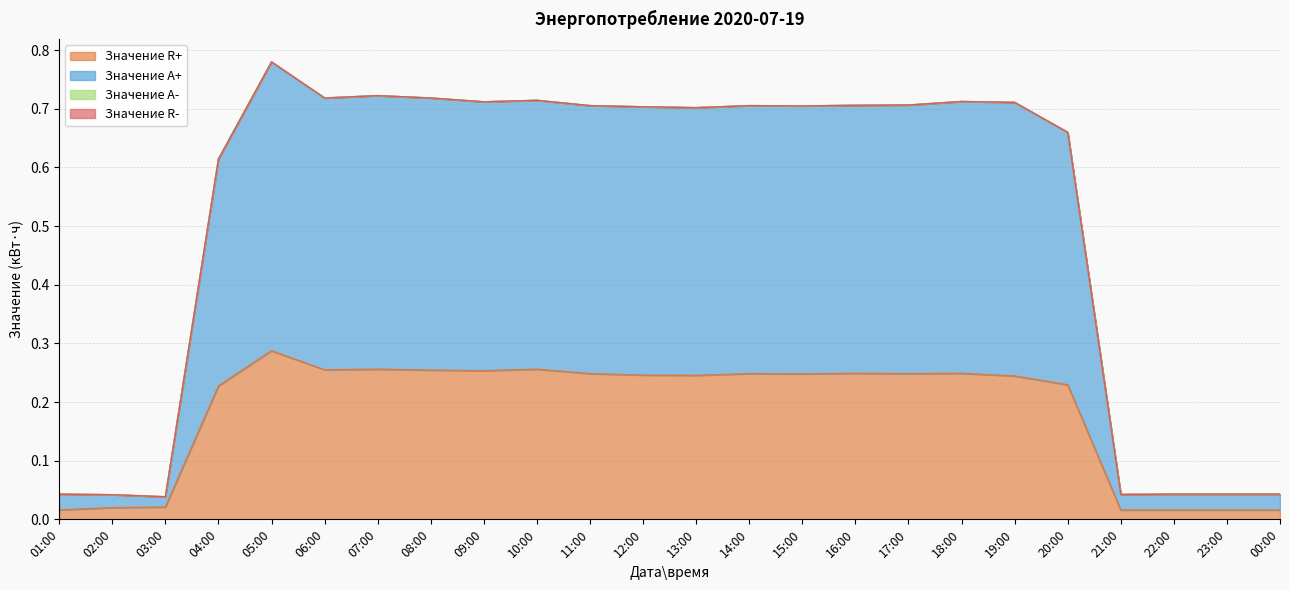

What is the greatest value displayed?

0.8